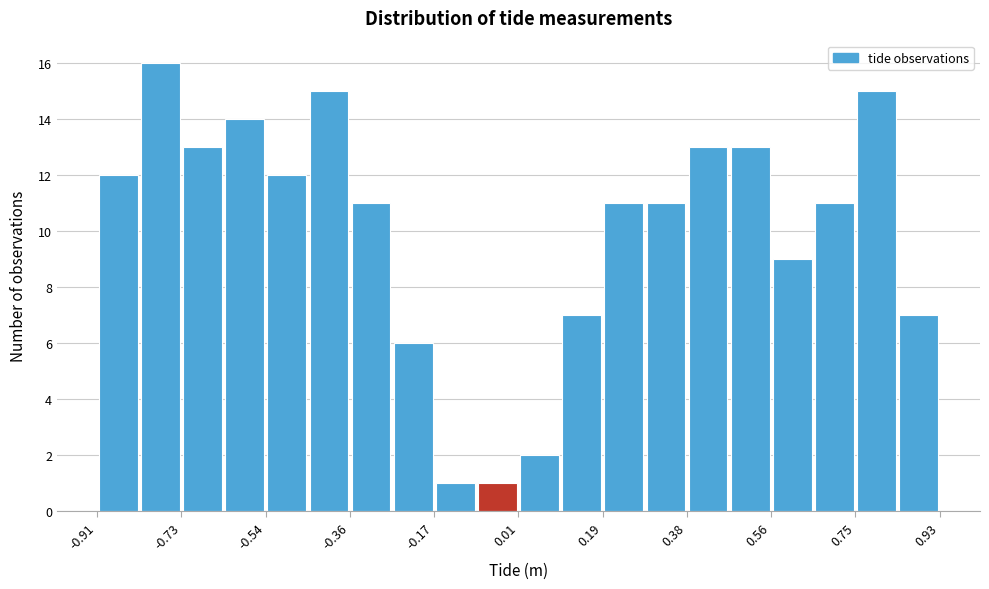

What is the height of the bar covering 0.102 to 0.194 on the x-axis? Neither the bar edges nor the heights are printed on the chart, so give them approximately, as read against the axes.

7